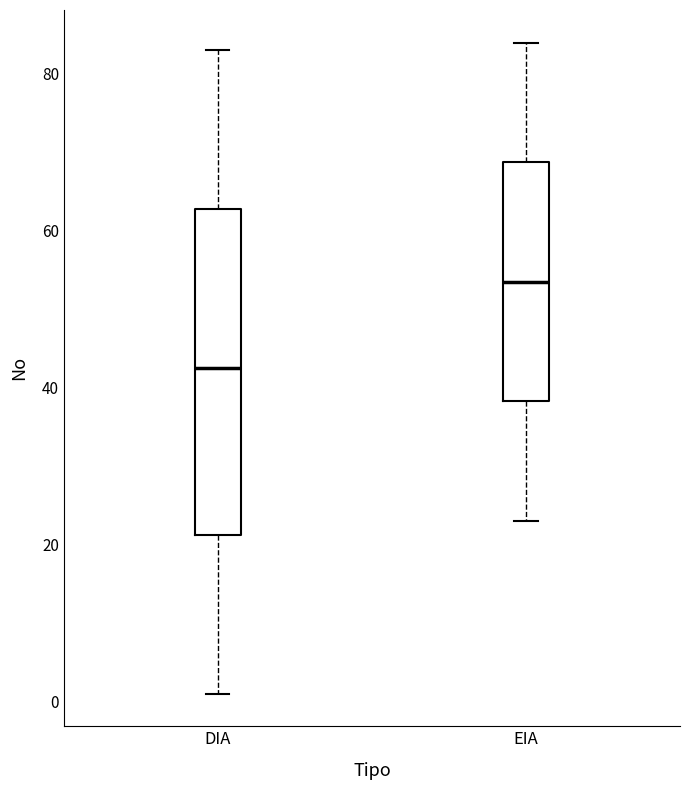

Which box's median line is the lowest?

DIA